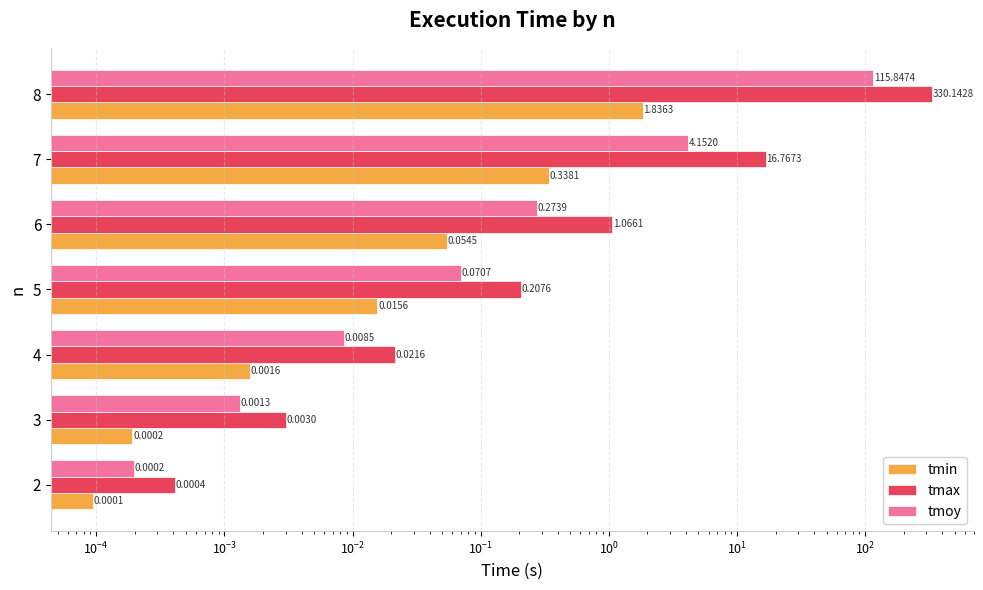

What are all the series names shown in the legend?

tmin, tmax, tmoy